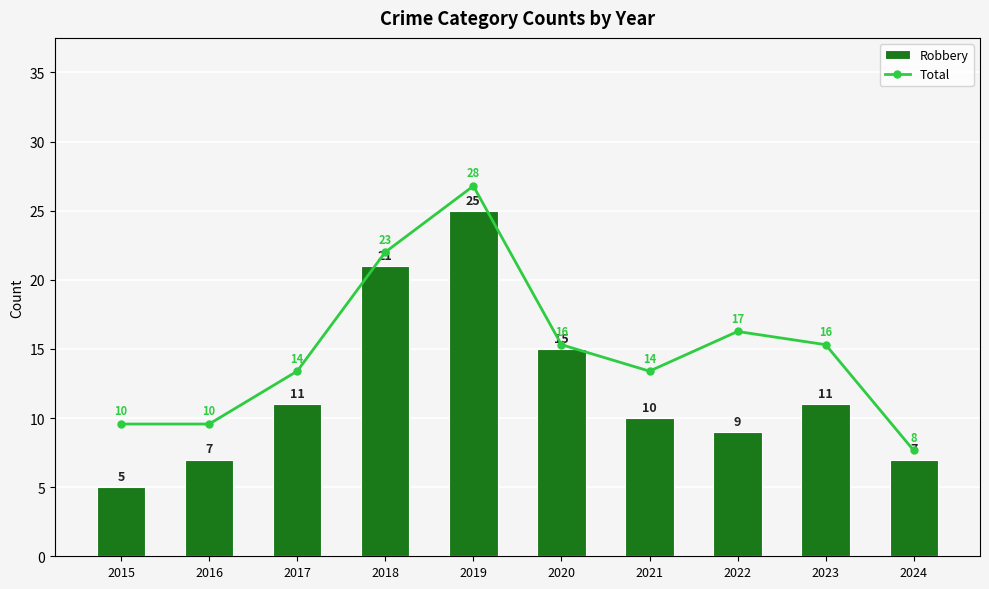

Rank the series by their average value, from highest to lowest.

Total, Robbery